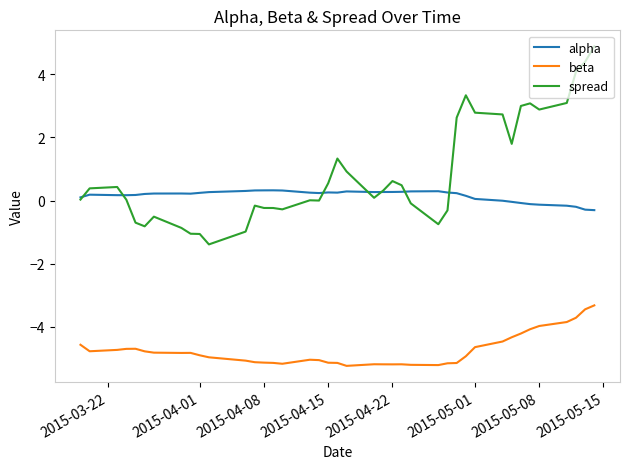

What is the lowest value of the beta series?

-5.2